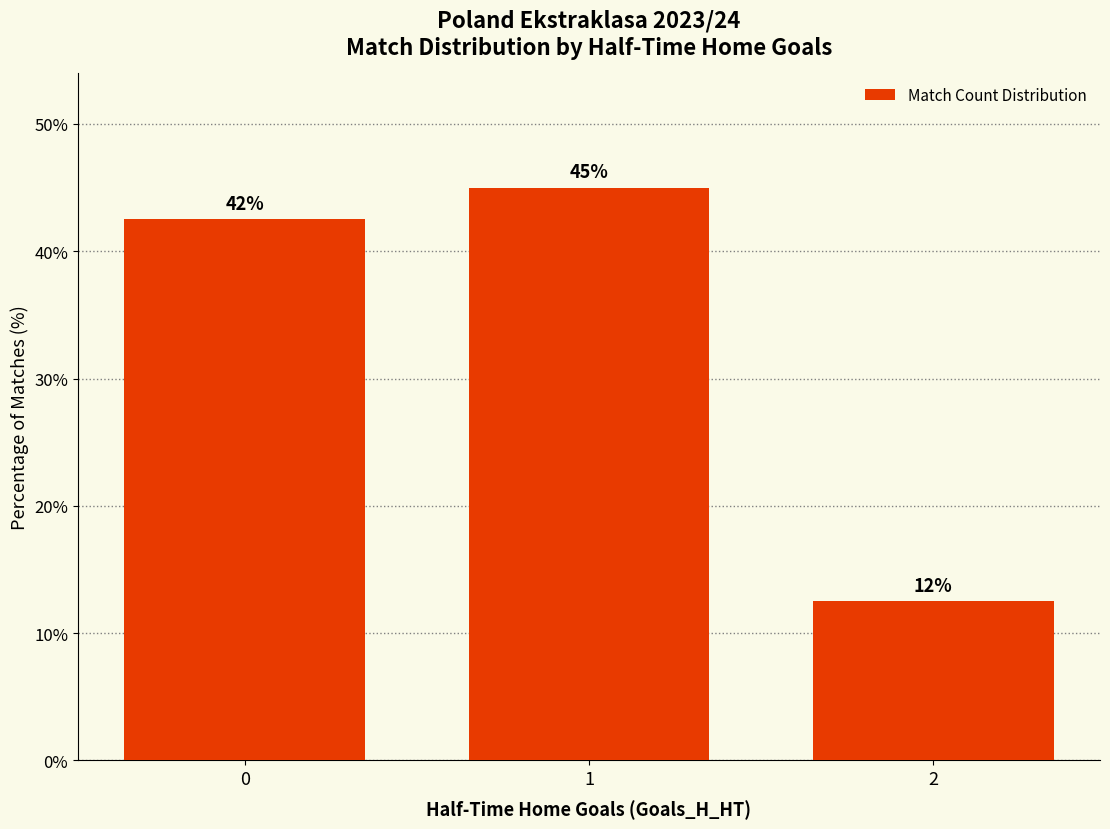

What is the difference between the values at 1 and 2?

32.5